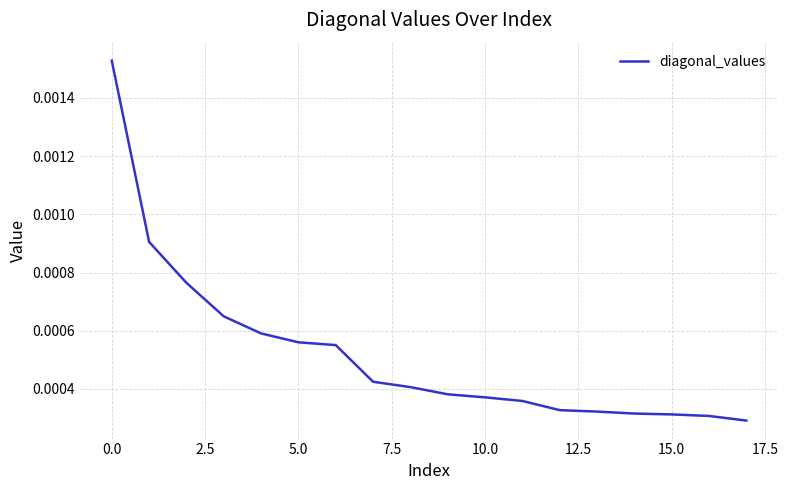

How many lines are shown in the chart?

1